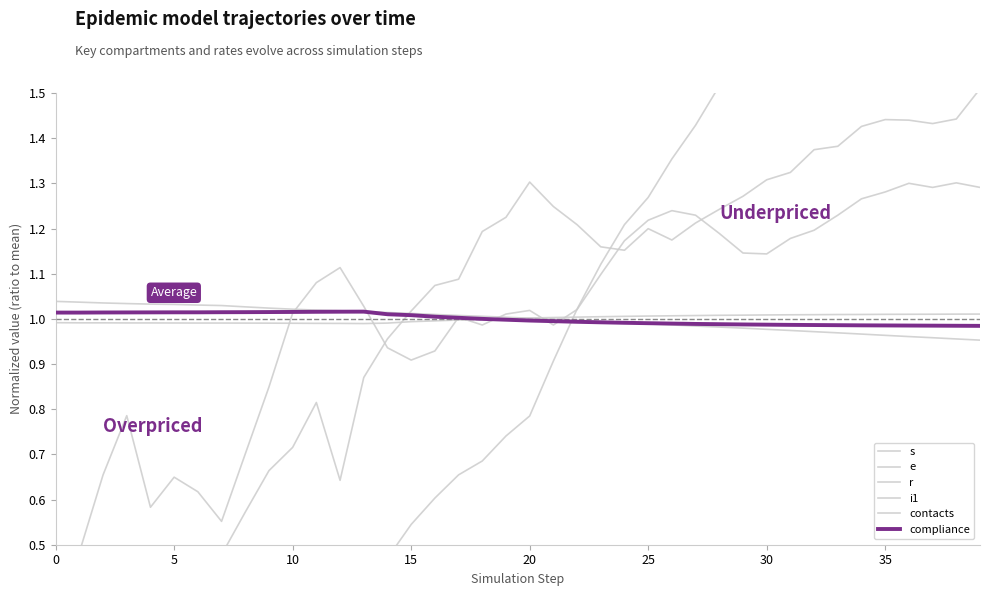

How many series are shown in this chart?

6